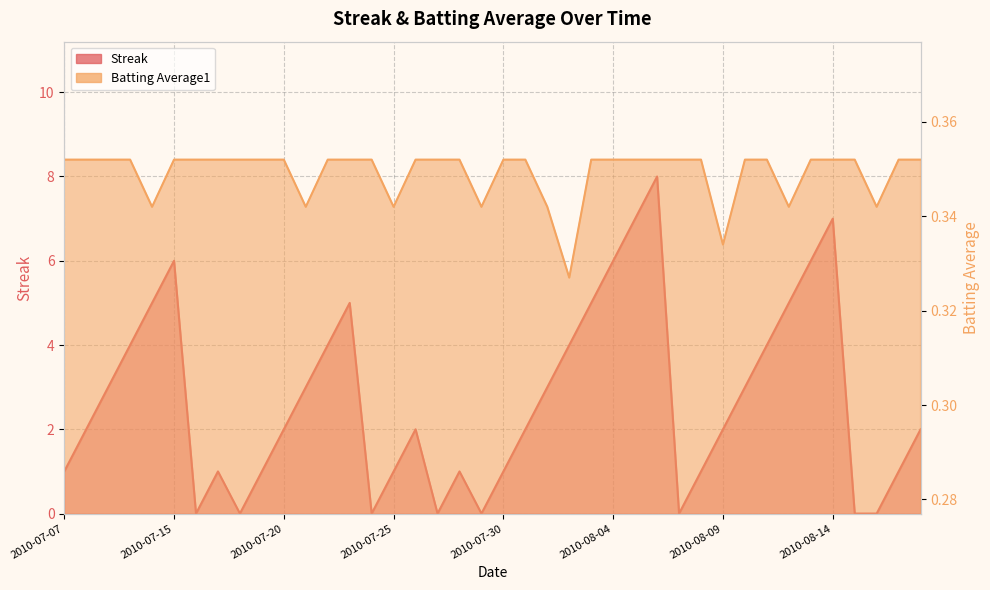

How many Streak values are between 1 and 5?

26